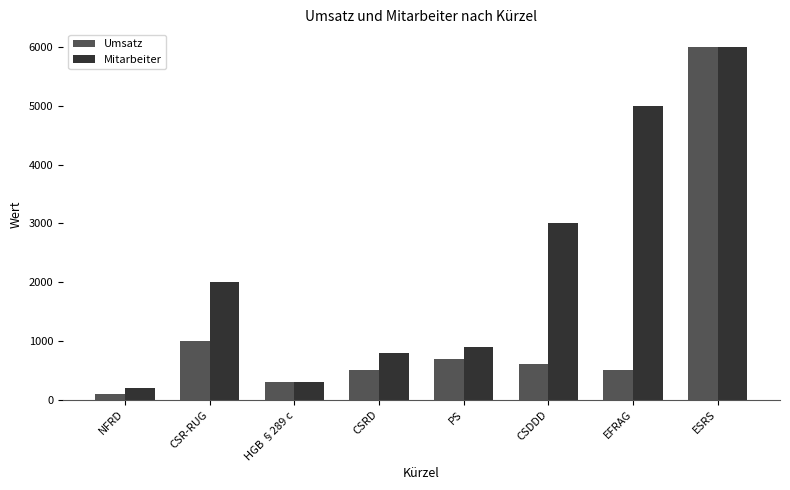

What is the label of the 1st bar from the left?

NFRD